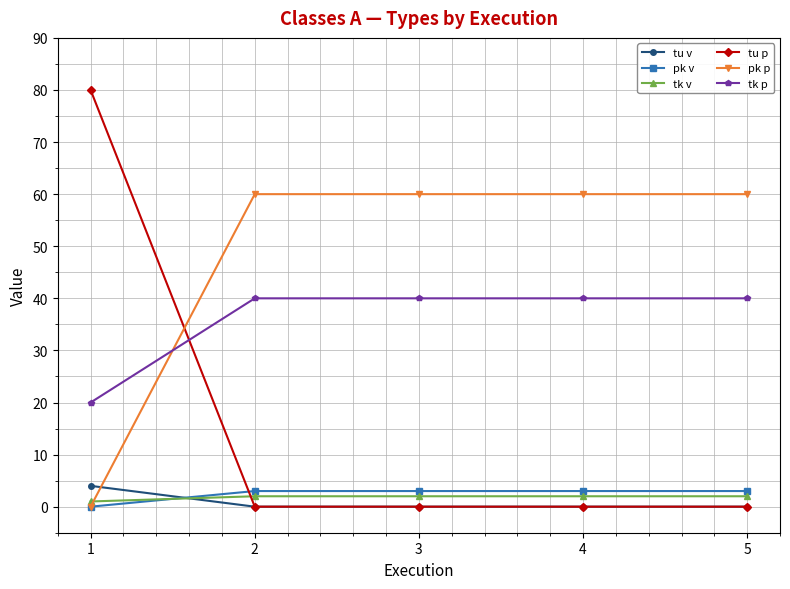

The value of tk p at 1 is 6. True or false?

False